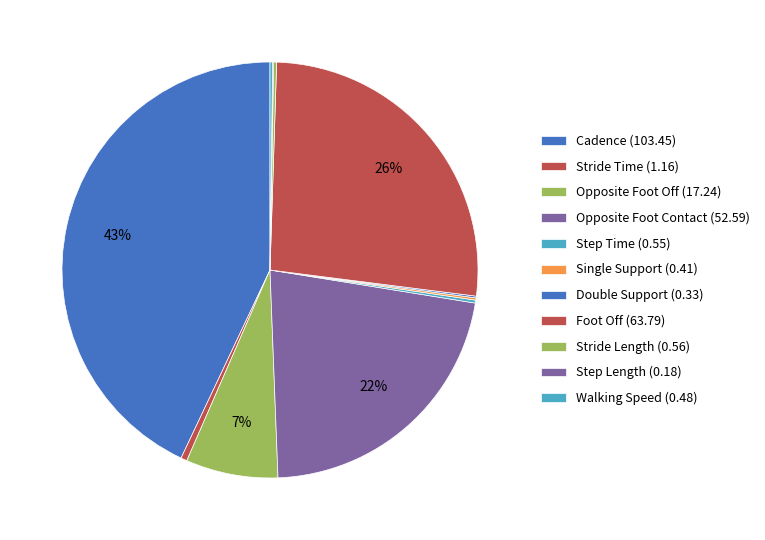

What is the change in value from Foot Off to Stride Length?

-63.2